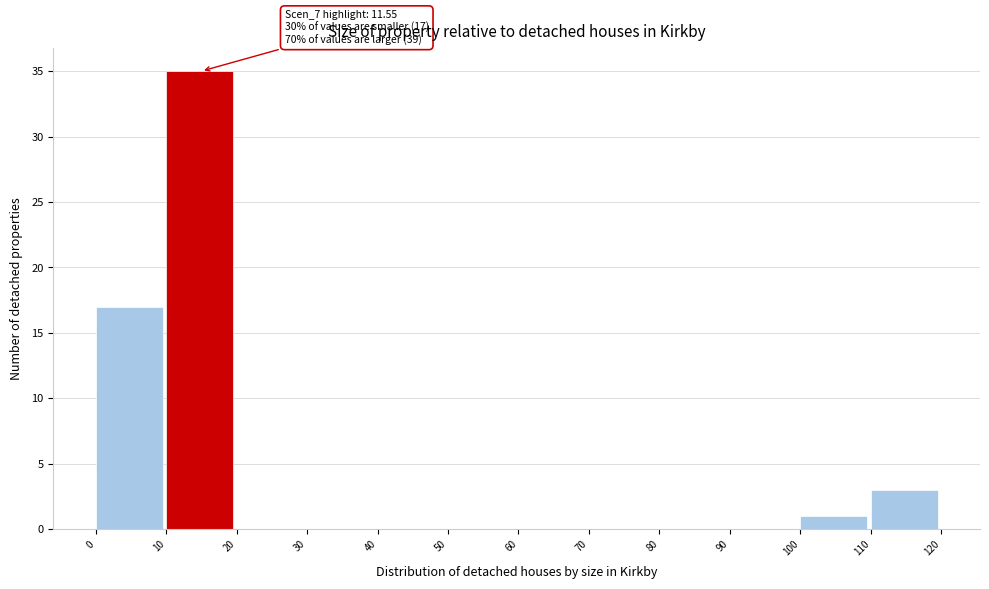

Over which range of the x-axis is the bar tallest?

10 to 20